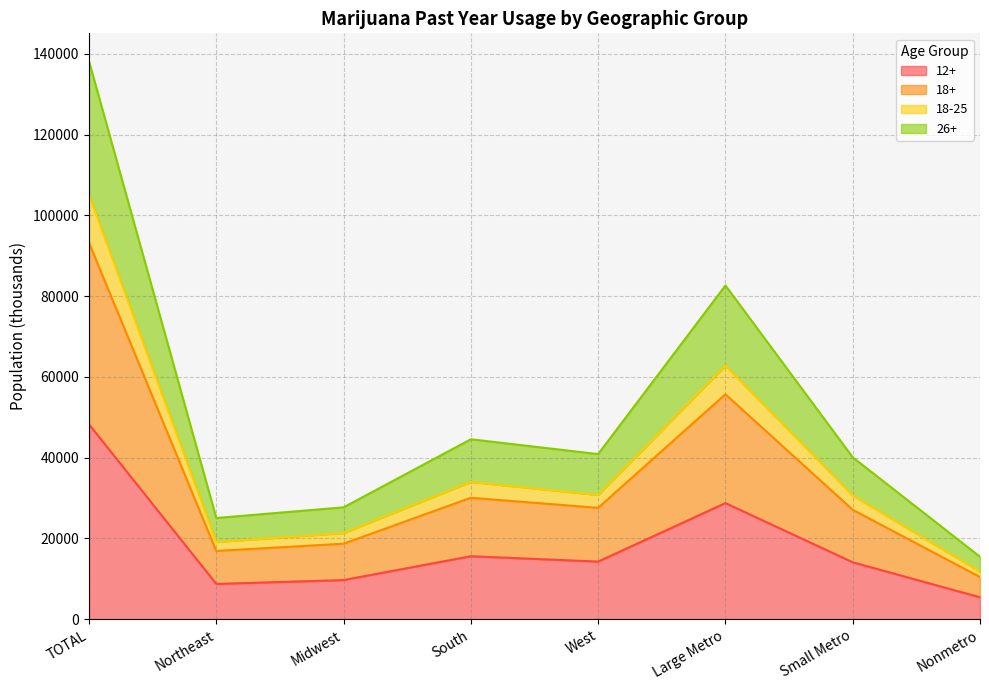

The 12+ series shows 14257 at West. True or false?

True